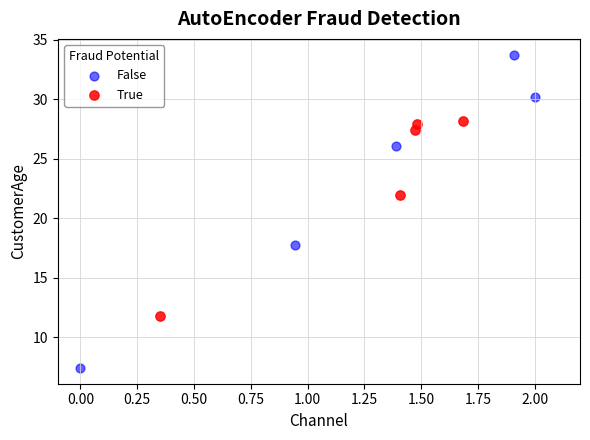

Which series has the largest Y range (max minus min)?

False